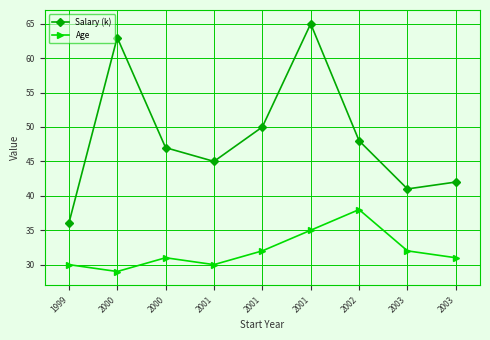

True or false: Salary (k) has a value of 61 at 2003.

False